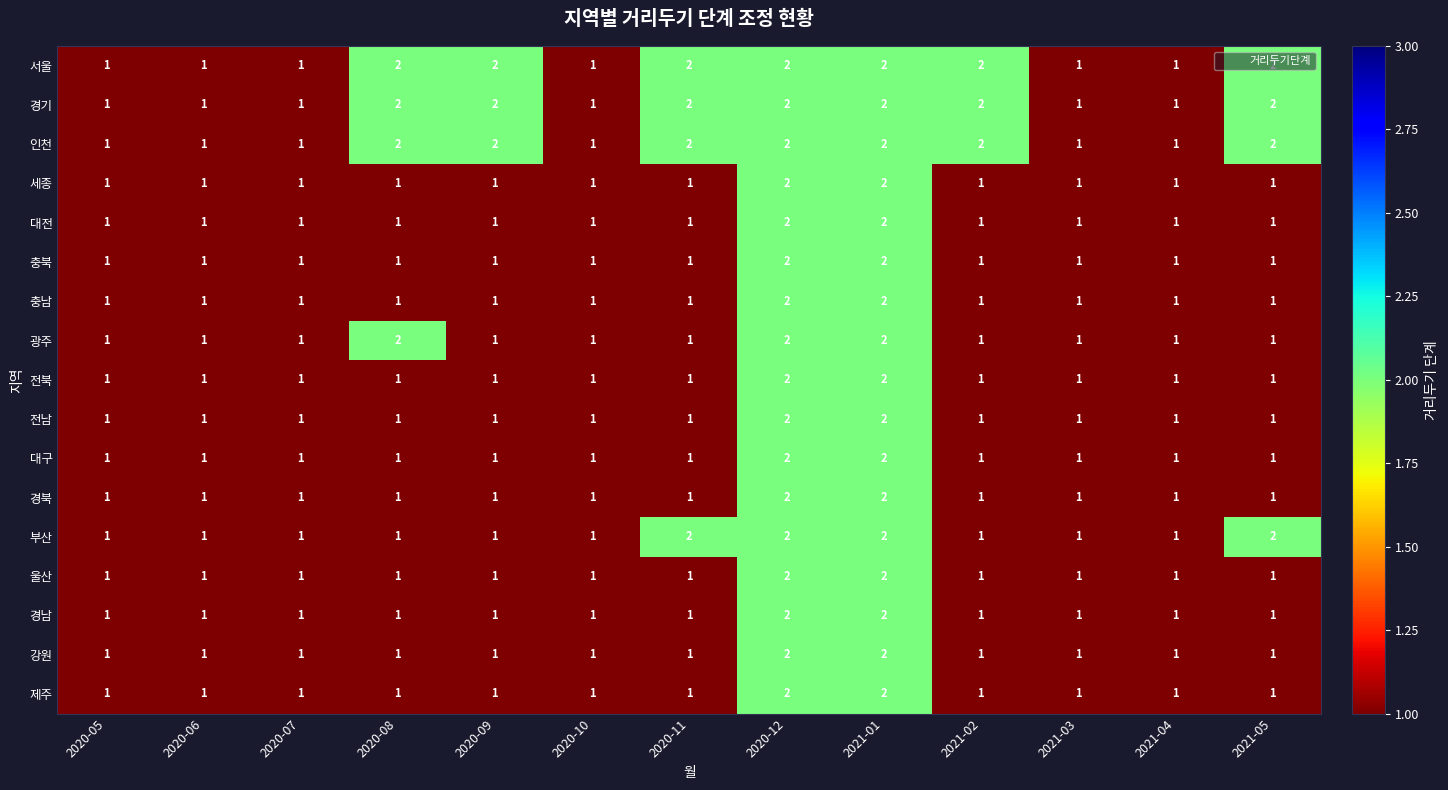

True or false: 전남 has a value of 1 at 2021-04.

True